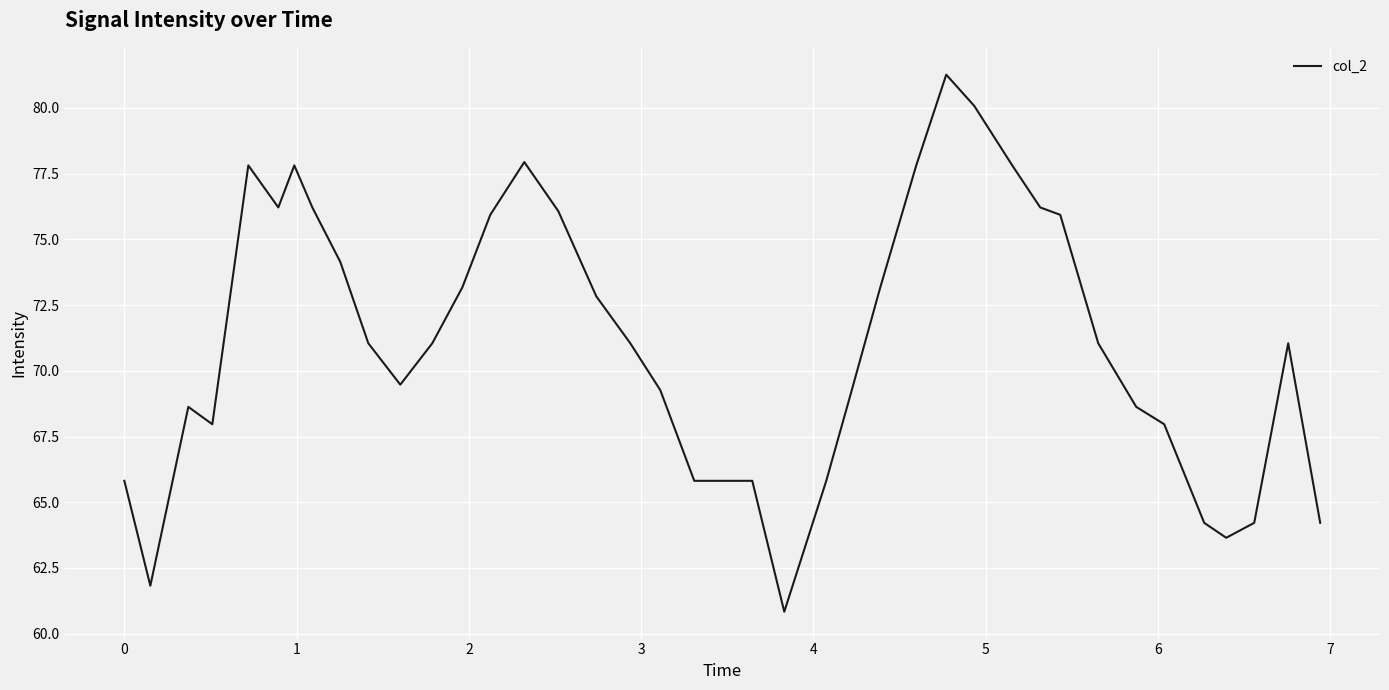

What is the greatest value displayed?

81.3